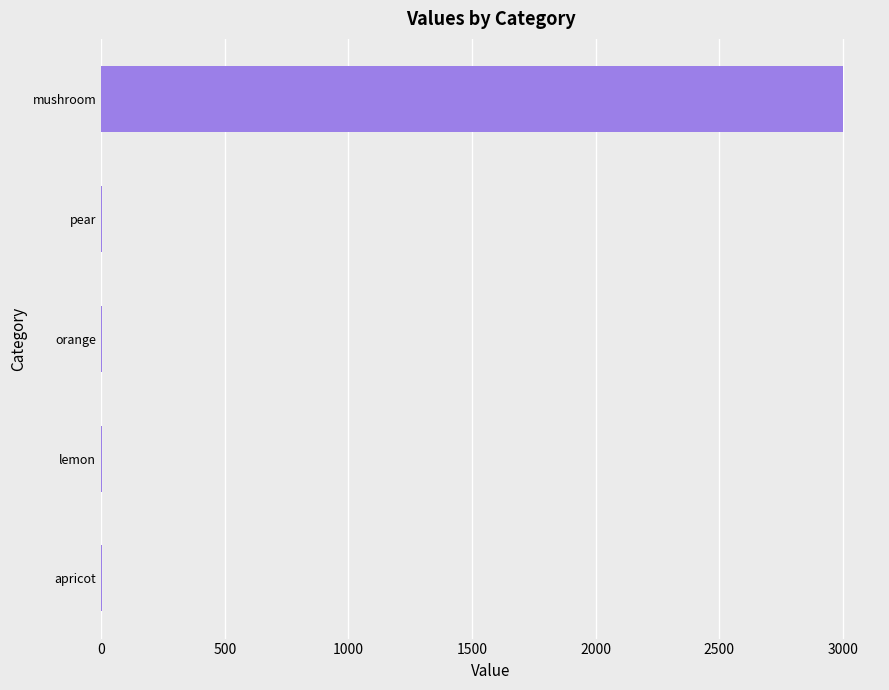

What is the maximum value shown in the chart?

3000